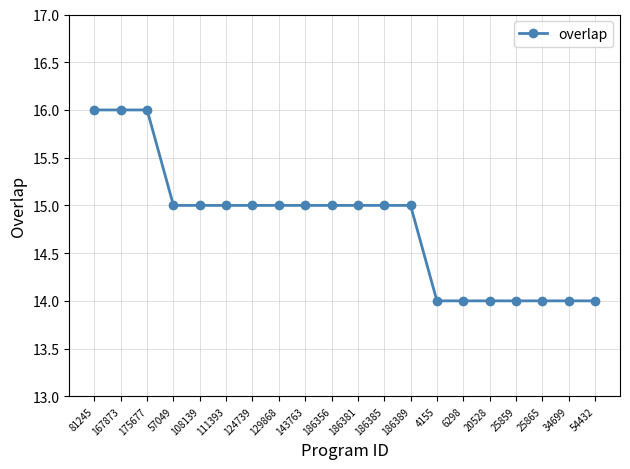

What is the difference between the values at 186389 and 175677?

1